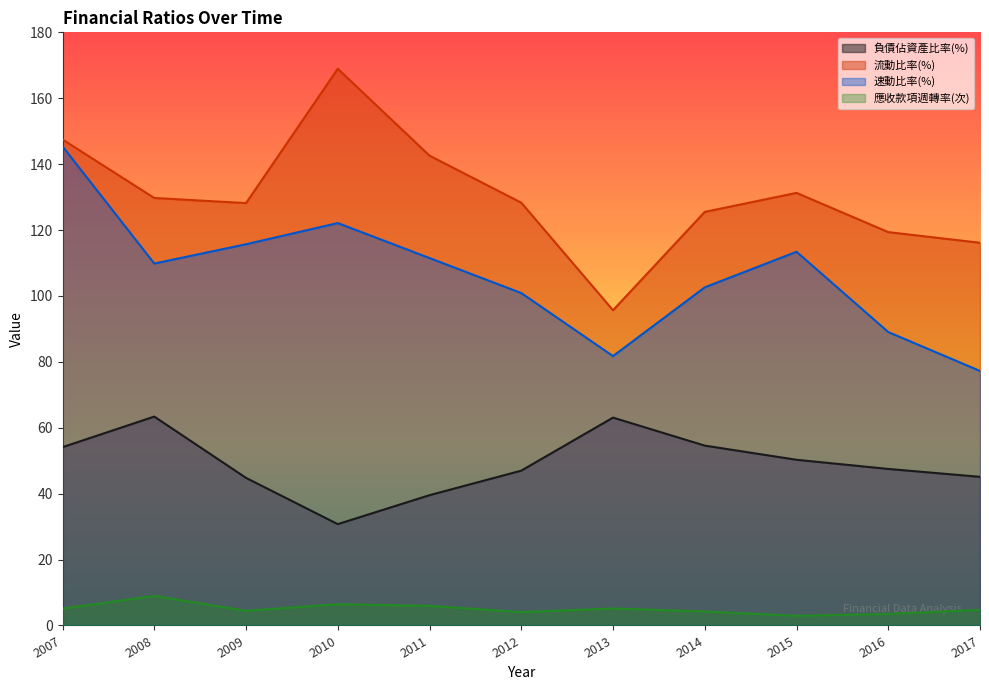

What is the difference between the second highest and minimum values in the 流動比率(%) series?

51.8